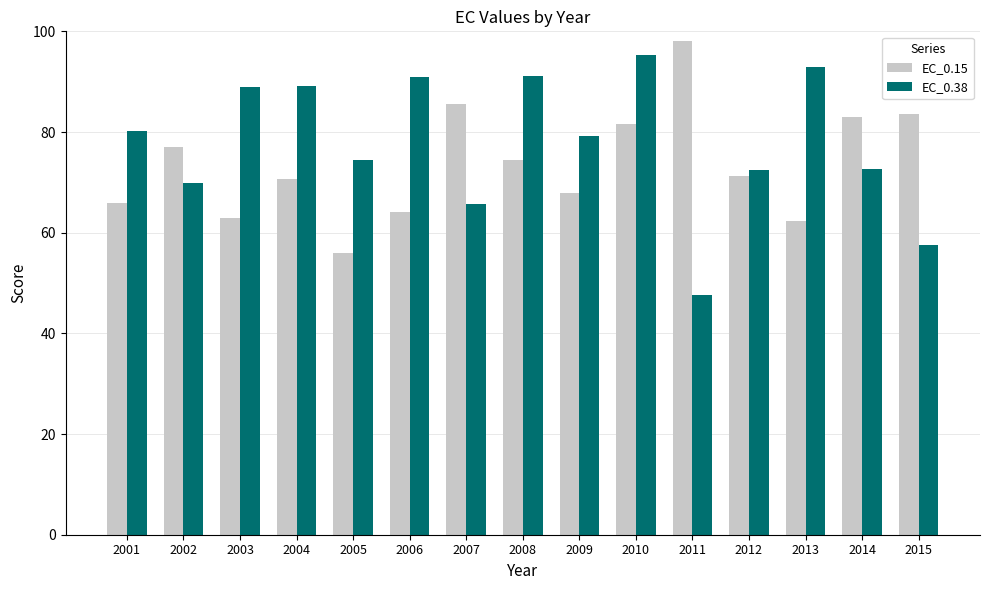

How many values in the EC_0.15 series are below 71?

7